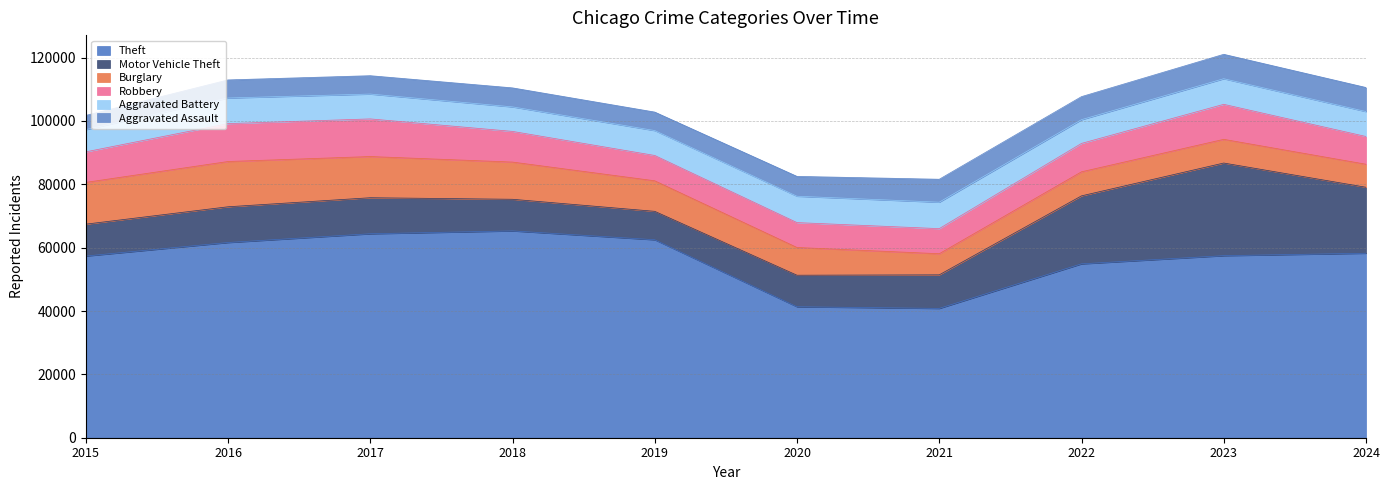

What are all the series names shown in the legend?

Theft, Motor Vehicle Theft, Burglary, Robbery, Aggravated Battery, Aggravated Assault